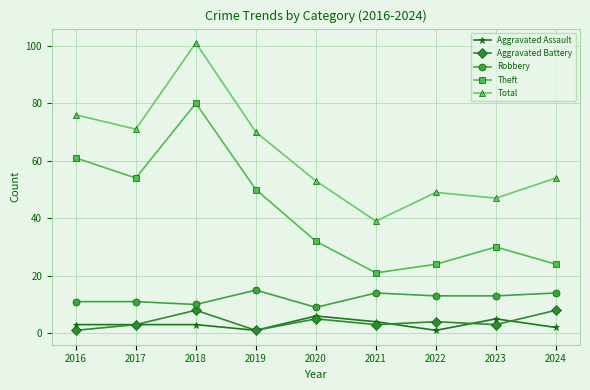

Which series has the largest range (max minus min)?

Total